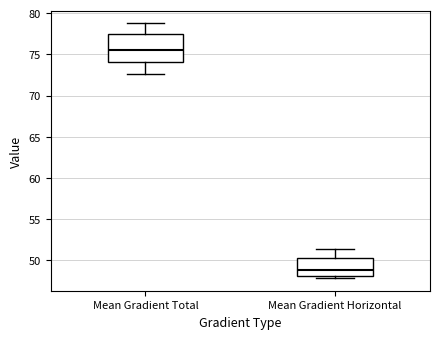

Where is the upper edge of the box for Mean Gradient Horizontal on the y-axis? The values are not printed on the chart, so give them approximately, as read against the axis.

50.5